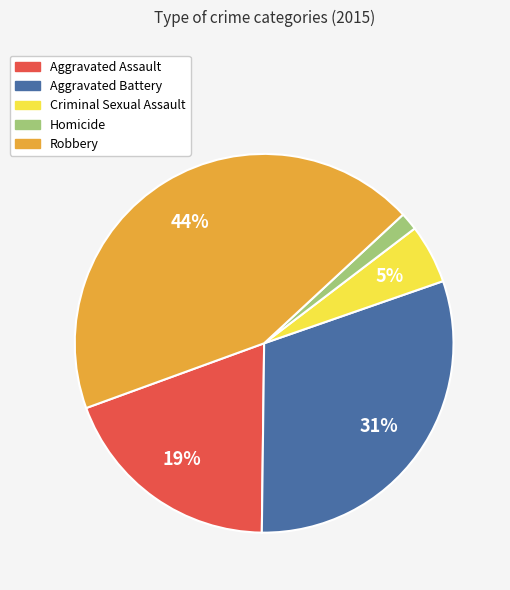

Is there a majority slice in this chart?

No